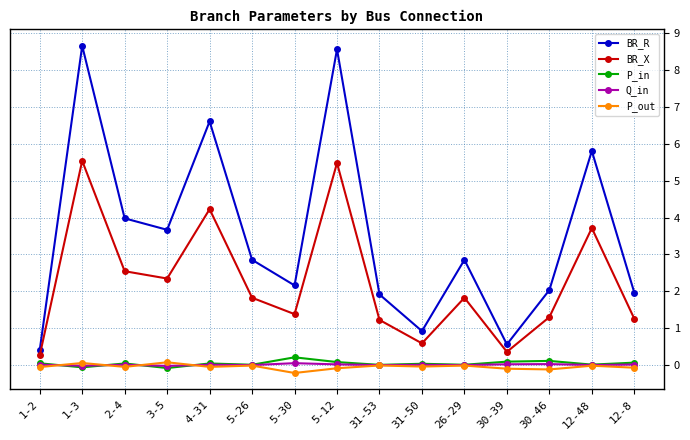

True or false: BR_X and P_in cross at least once.

False